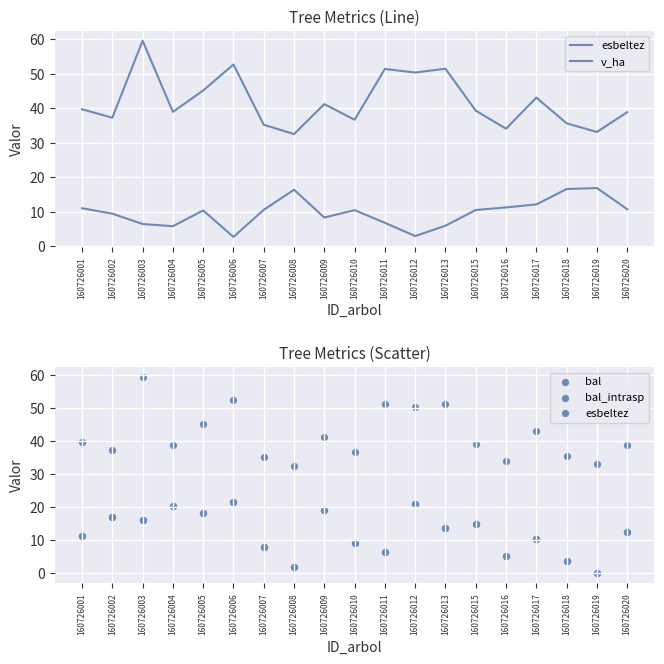

What are all the series names shown in the legend?

esbeltez, v_ha, bal, bal_intrasp